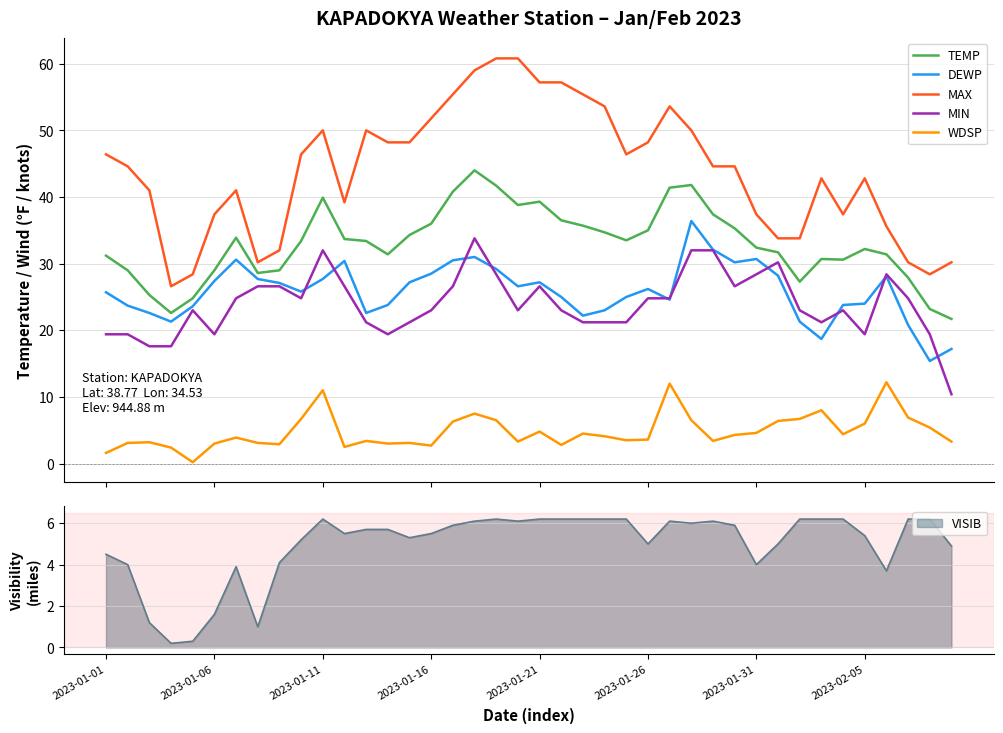

Is this an area chart (filled region under the line)?

No